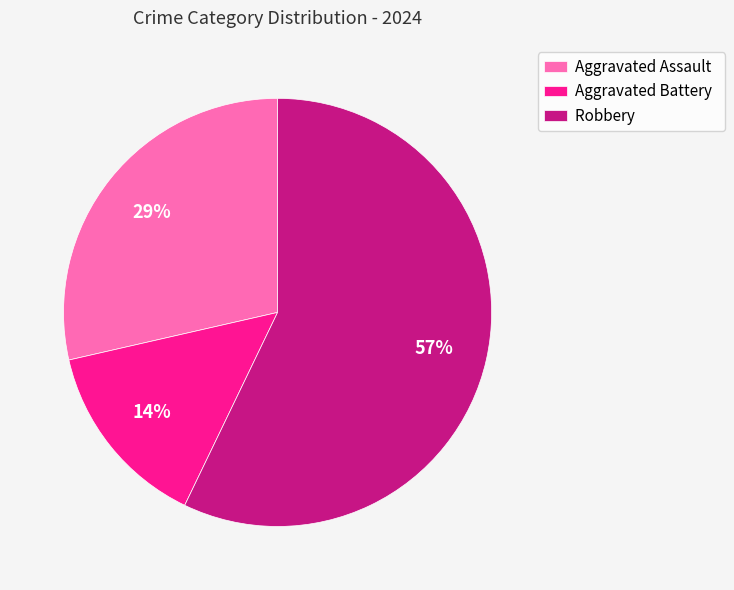

What is the largest slice in the pie chart?

Robbery